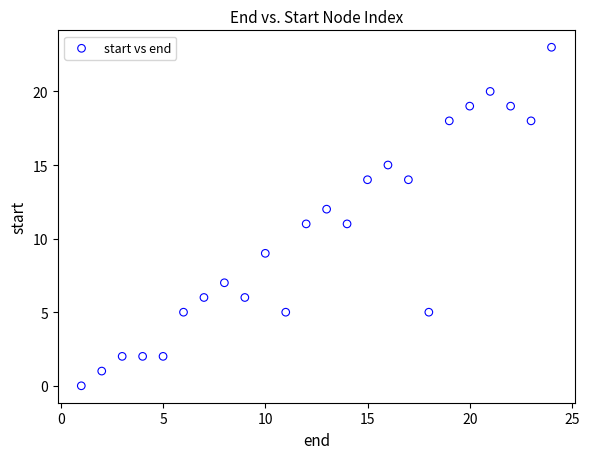

What is the range of X values (max minus min)?

23